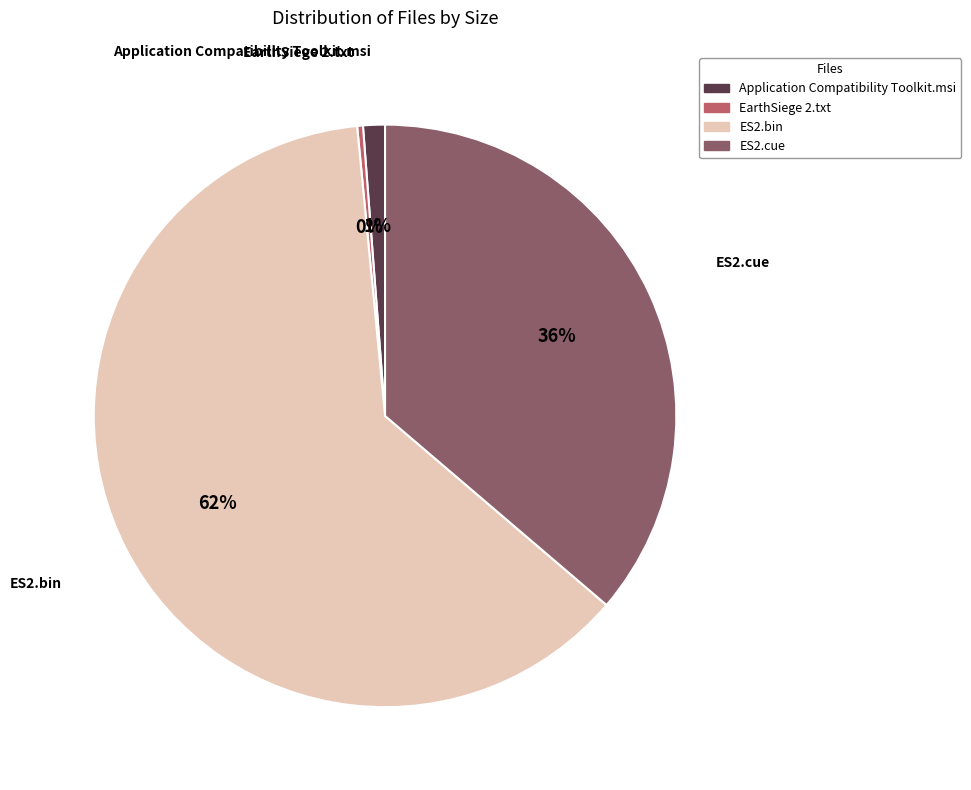

Count the number of slices in the pie.

4